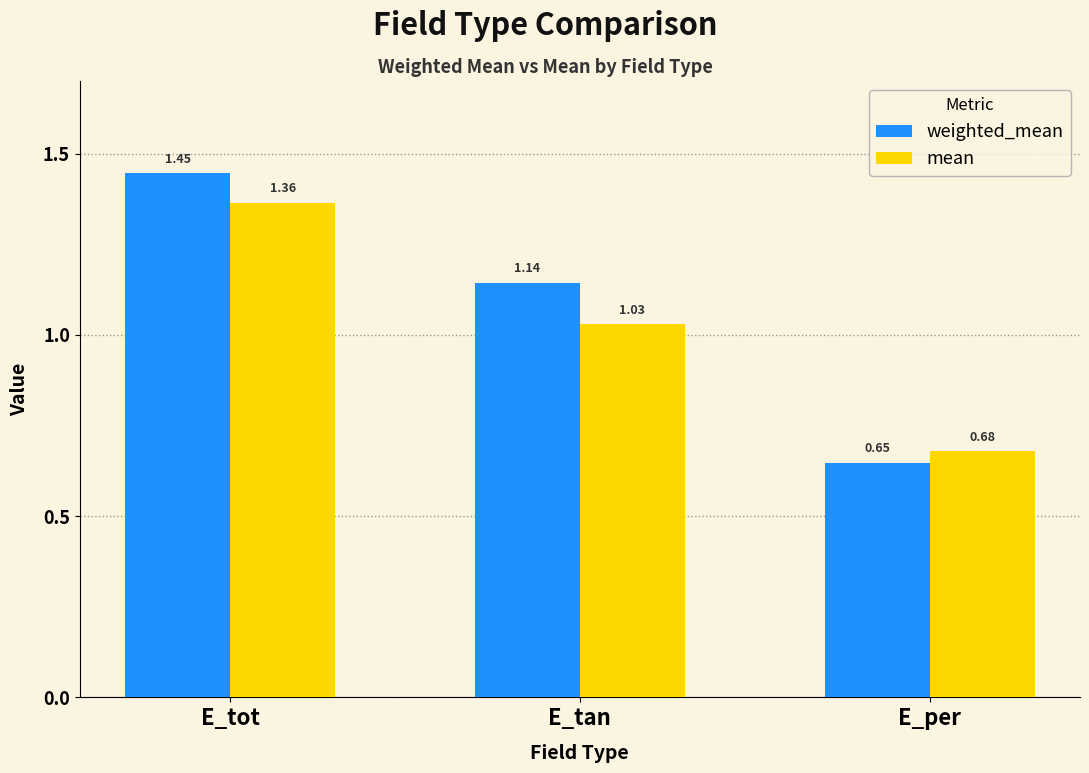

Between E_tan and E_per, which series saw the biggest shift?

weighted_mean